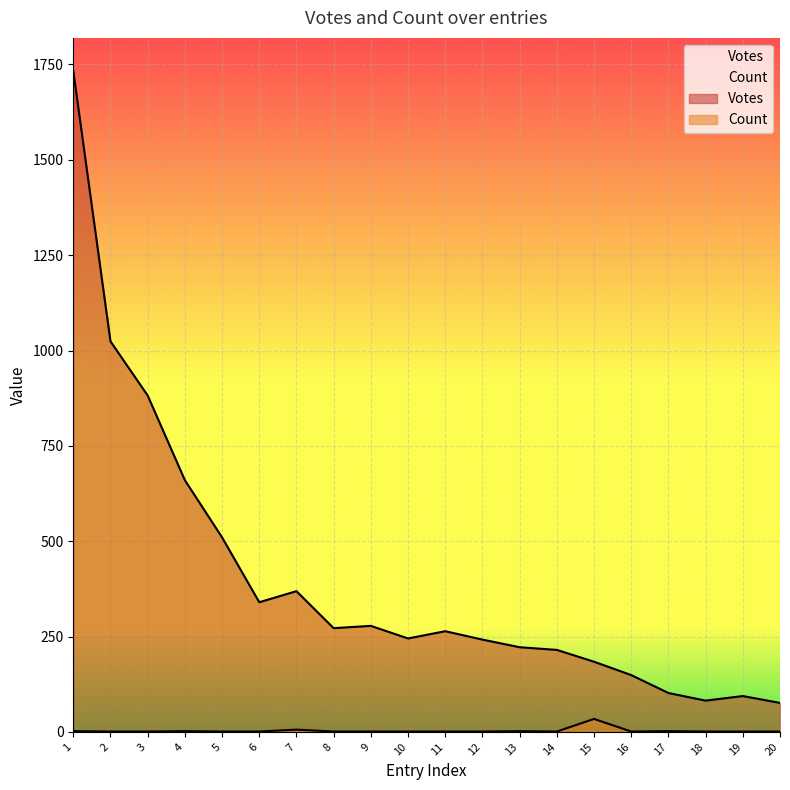

At how many categories does at least one series exceed 341?

6